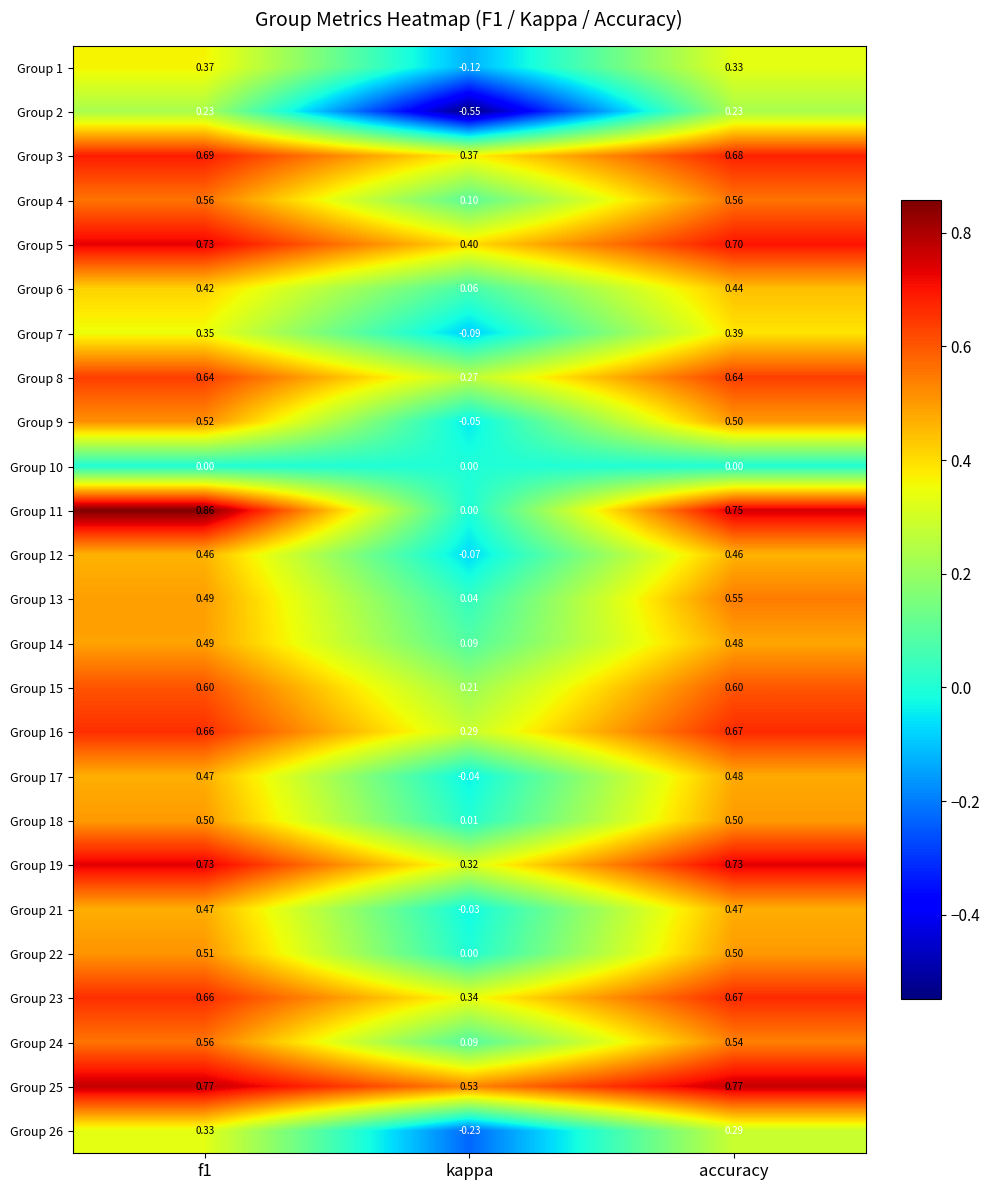

Where is Group 7 nearest to the value 0?

kappa